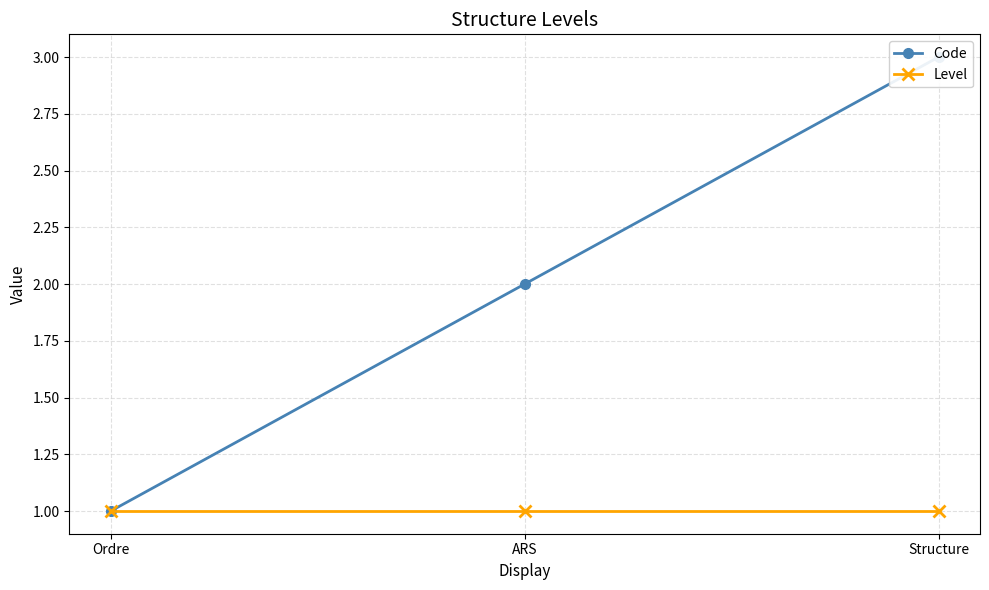

How many values in the Code series exceed 2?

1